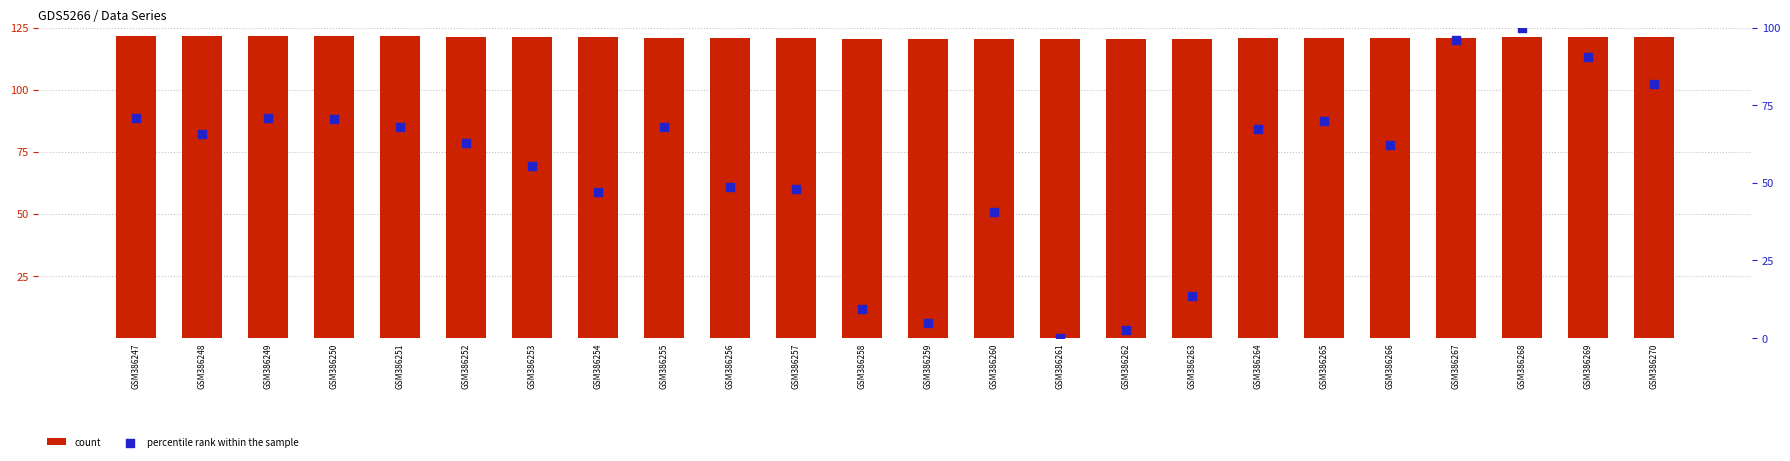

What is the total value across all series at GSM386264?

188.1